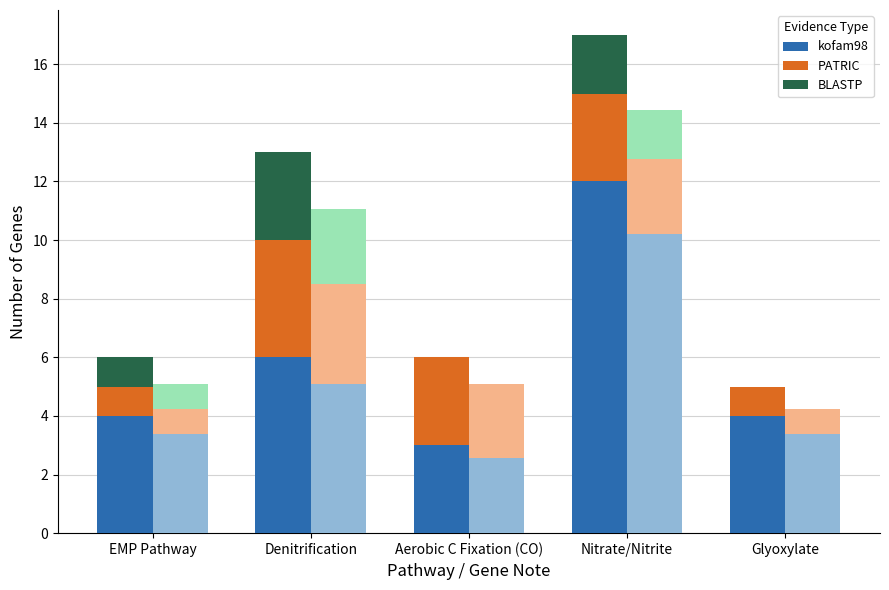

Which series has the largest range (max minus min)?

kofam98